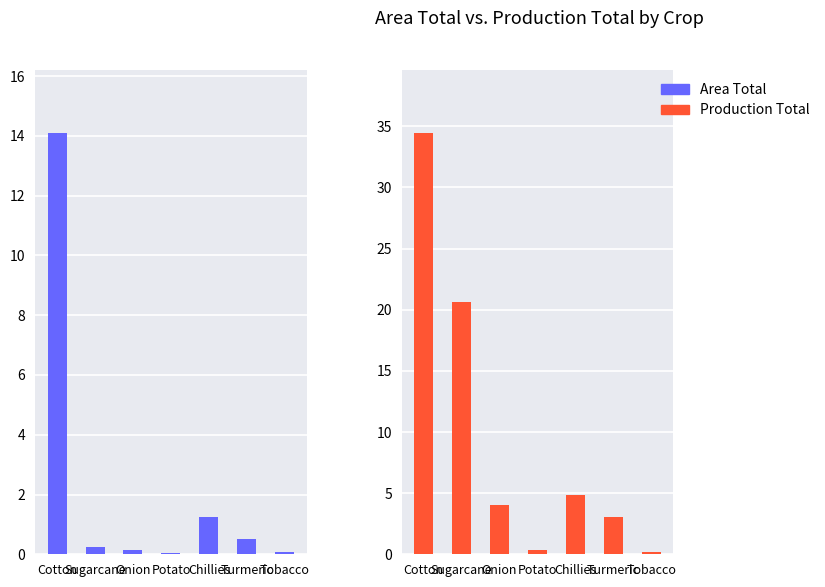

Reading right to left, list all the values displayed in this chart.

Area Total: 0.1	0.5	1.2	0.0	0.1	0.3	14.1
Production Total: 0.2	3.0	4.8	0.3	4.0	20.6	34.4